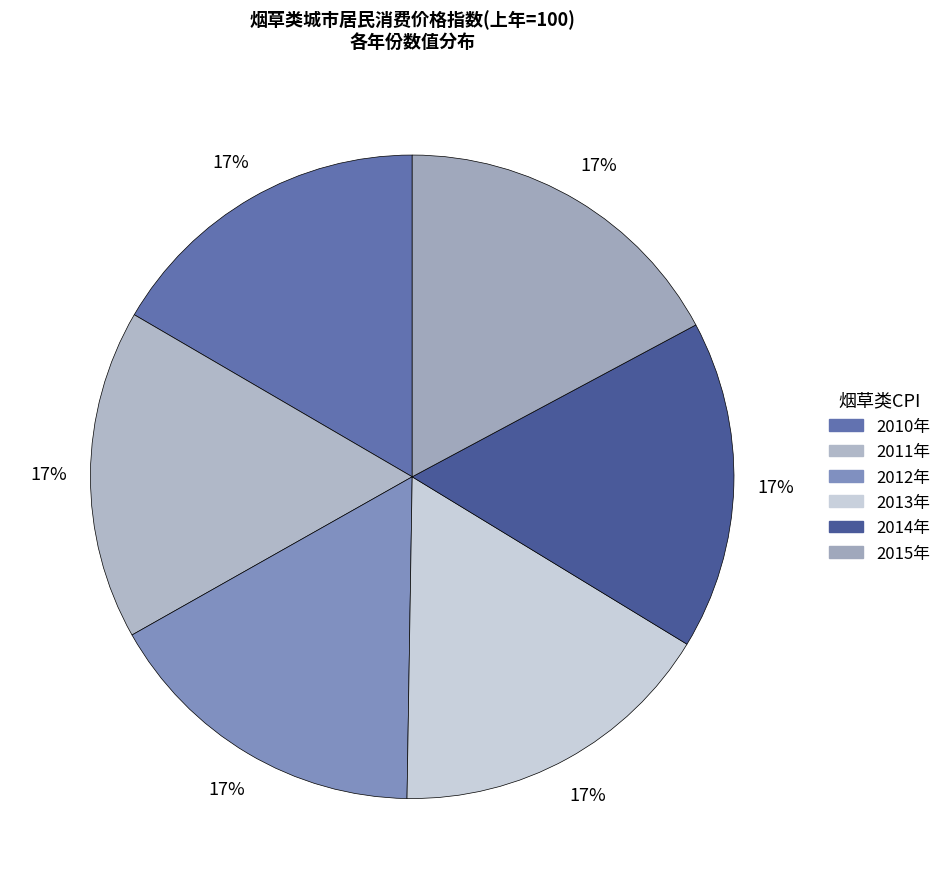

Count the number of slices in the pie.

6